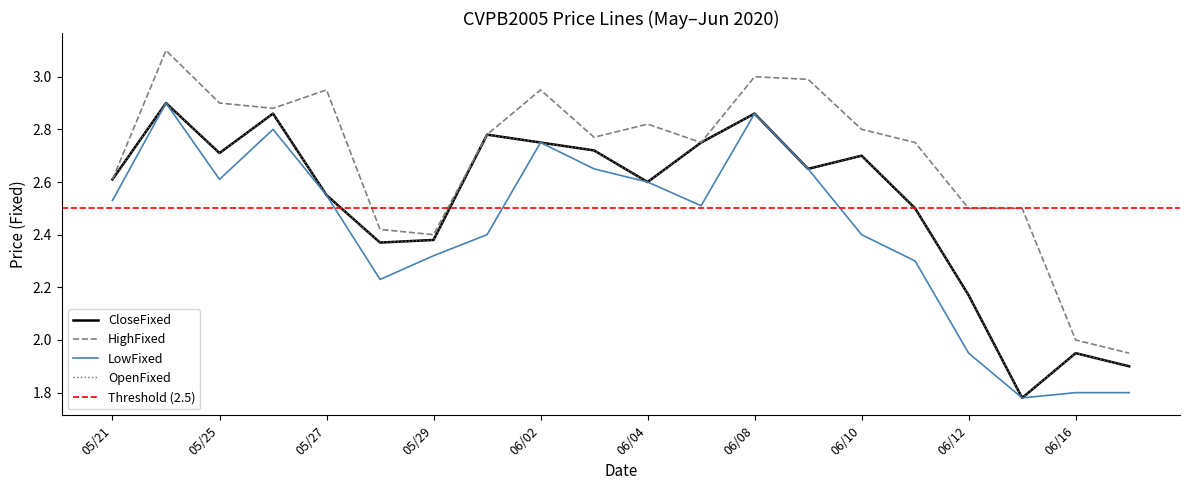

Does the chart have visible grid lines?

No